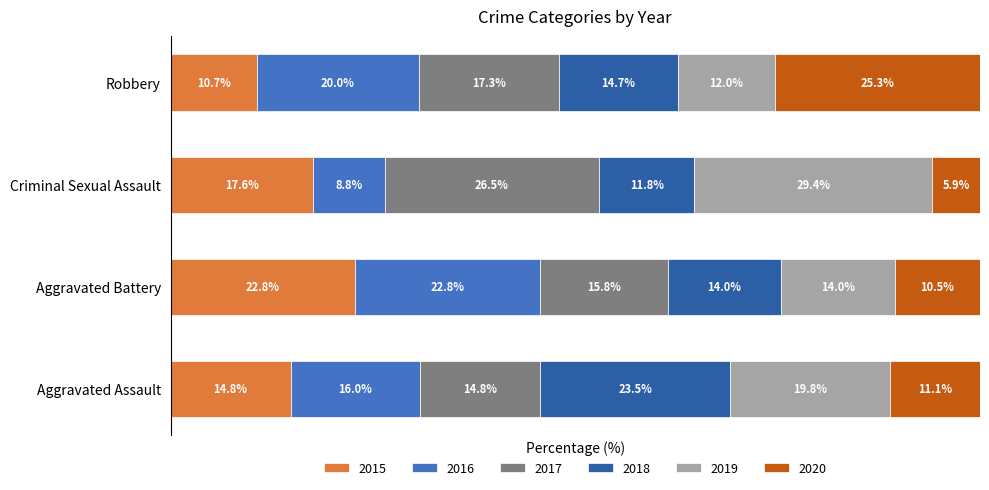

Which category has the lowest value in the 2015 series?

Robbery